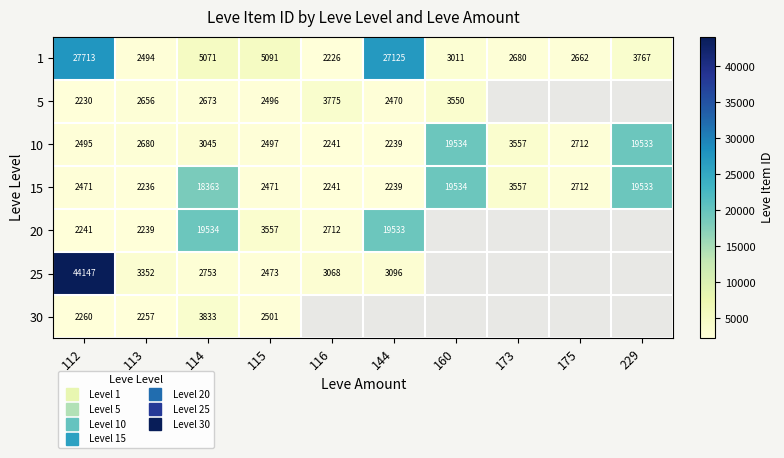

Which has a higher value, 229 or 175?

229